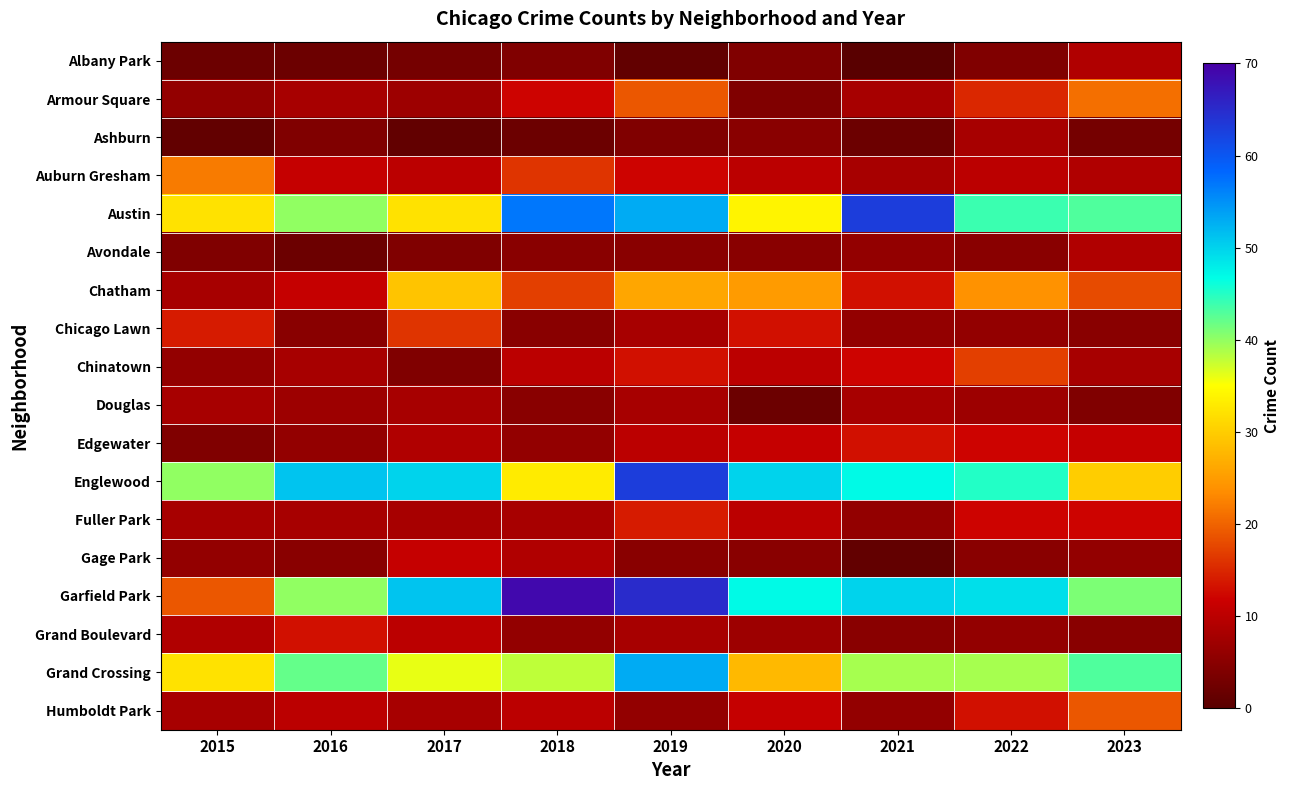

Which series has the largest range (max minus min)?

Garfield Park